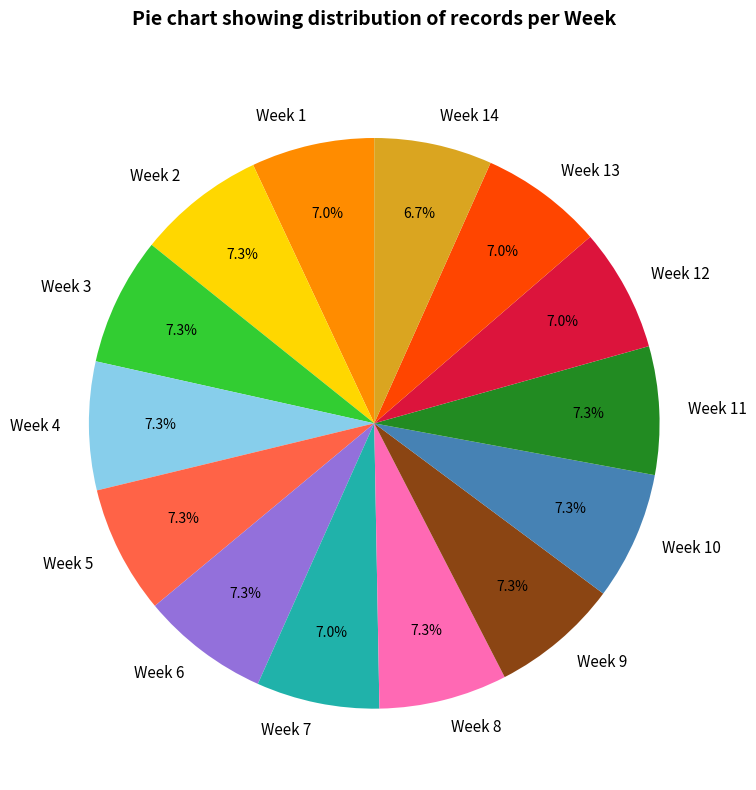

True or false: Week 11 accounts for 1% of the total.

False